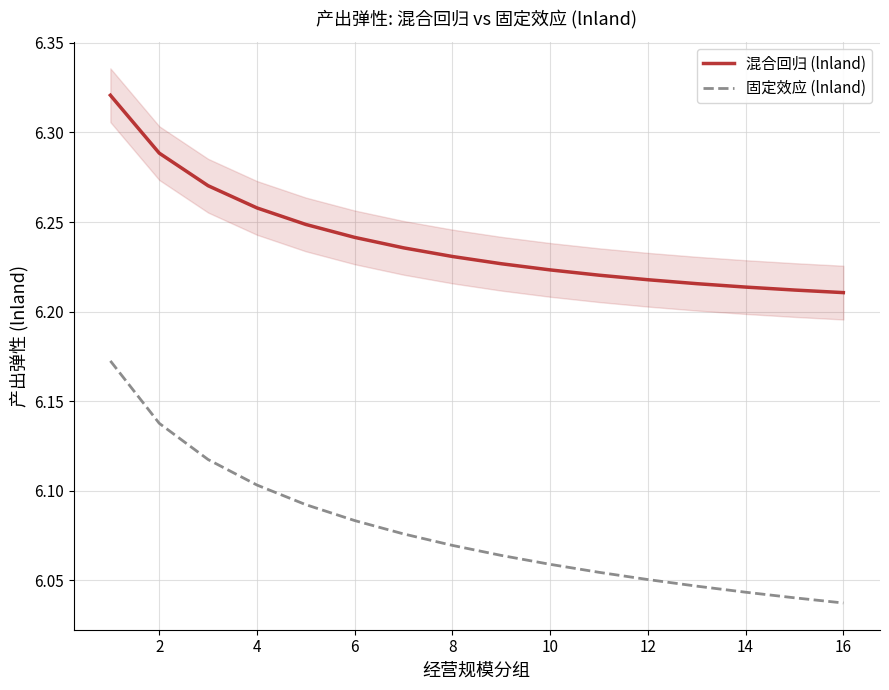

Read the 固定效应 (lnland) value at 12.

6.1